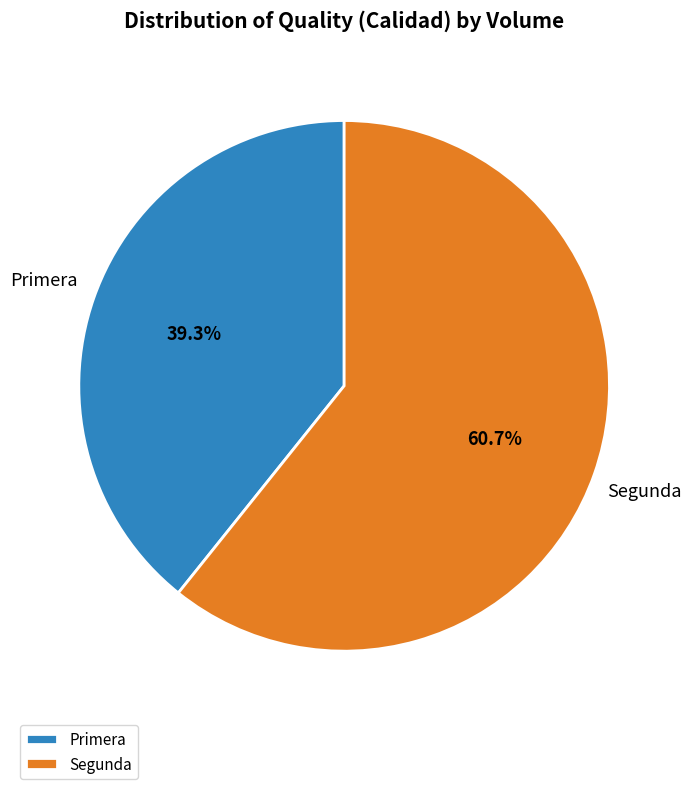

What is the smallest slice in the pie chart?

Primera